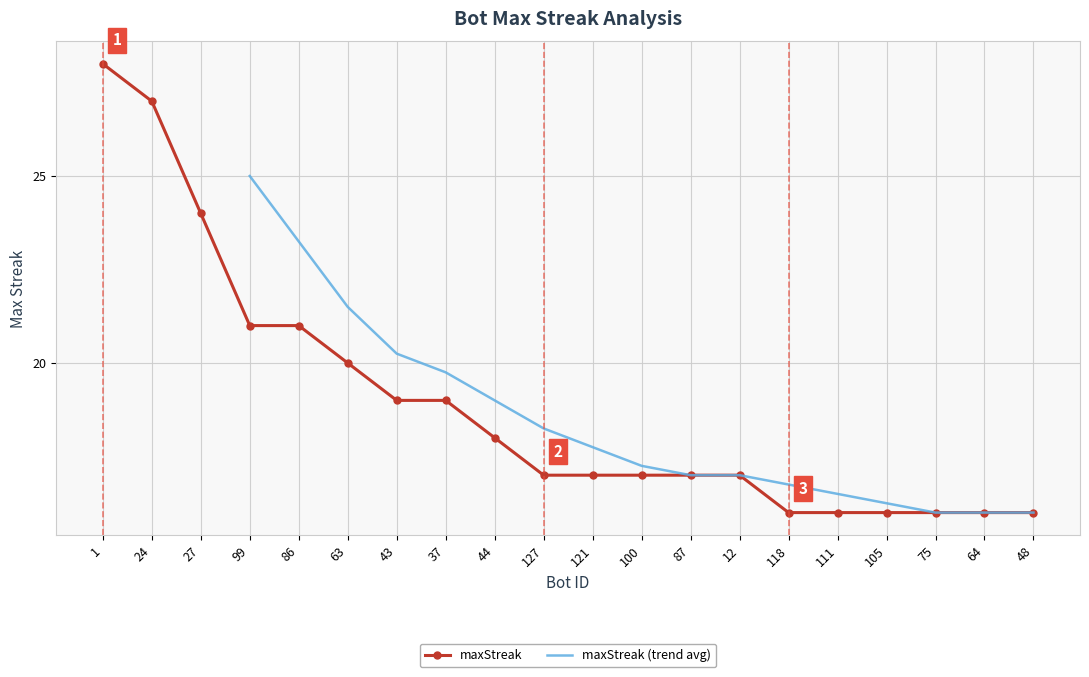

Is this an area chart (filled region under the line)?

No